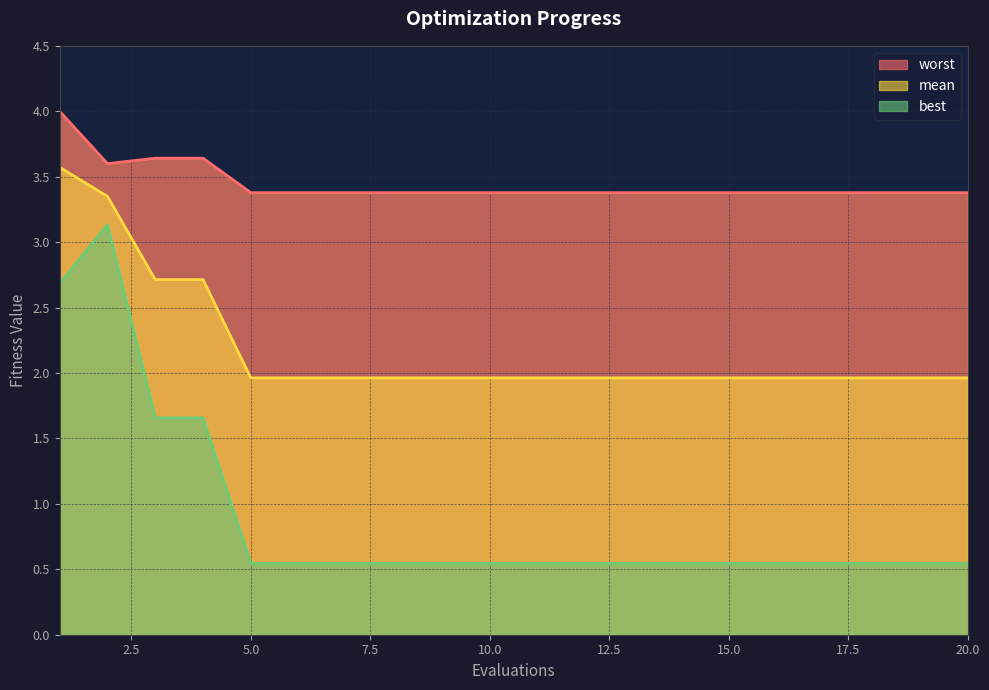

The worst series shows 3.4 at 13. True or false?

True